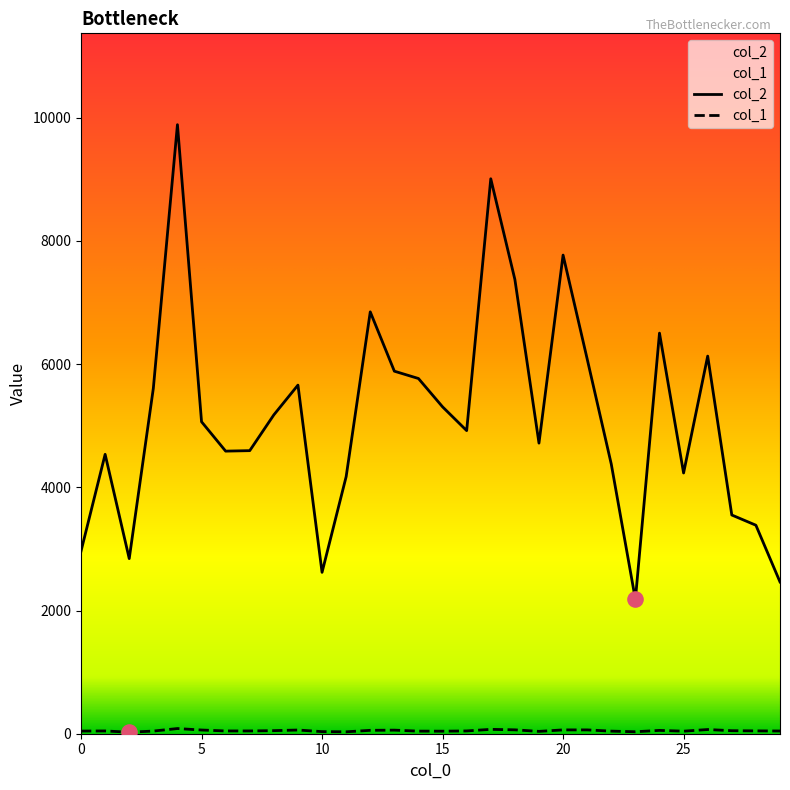

Which series has the largest Y range (max minus min)?

col_2